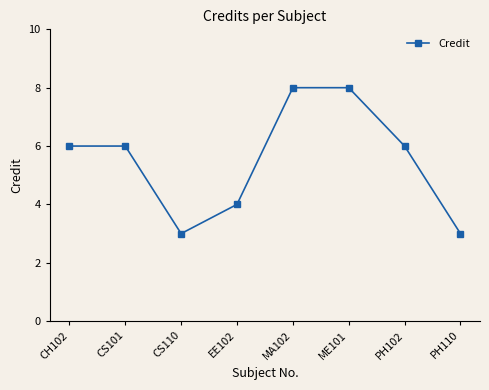

Between CS101 and EE102, which is larger?

CS101